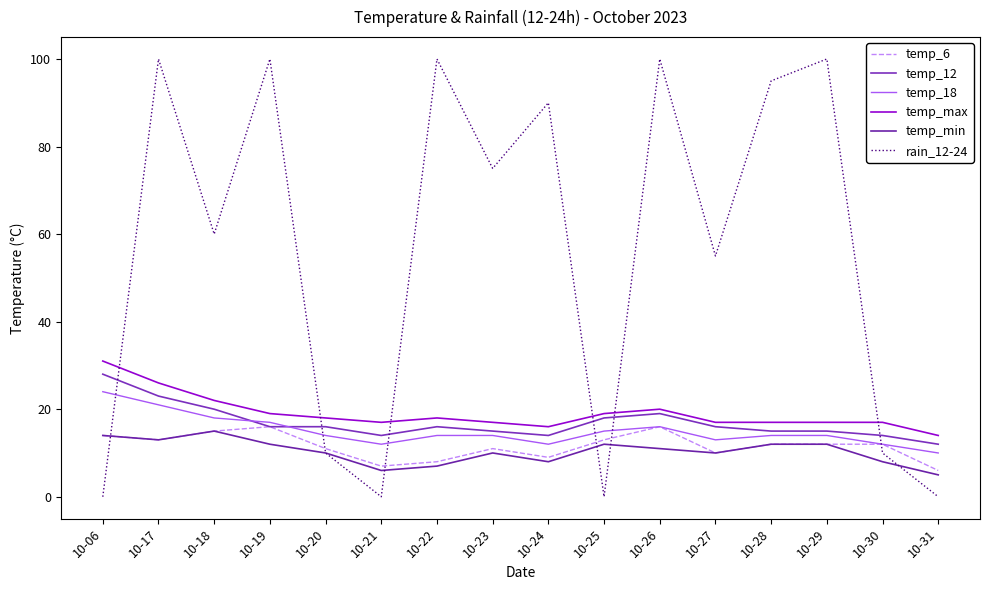

What are all the series names shown in the legend?

temp_6, temp_12, temp_18, temp_max, temp_min, rain_12-24